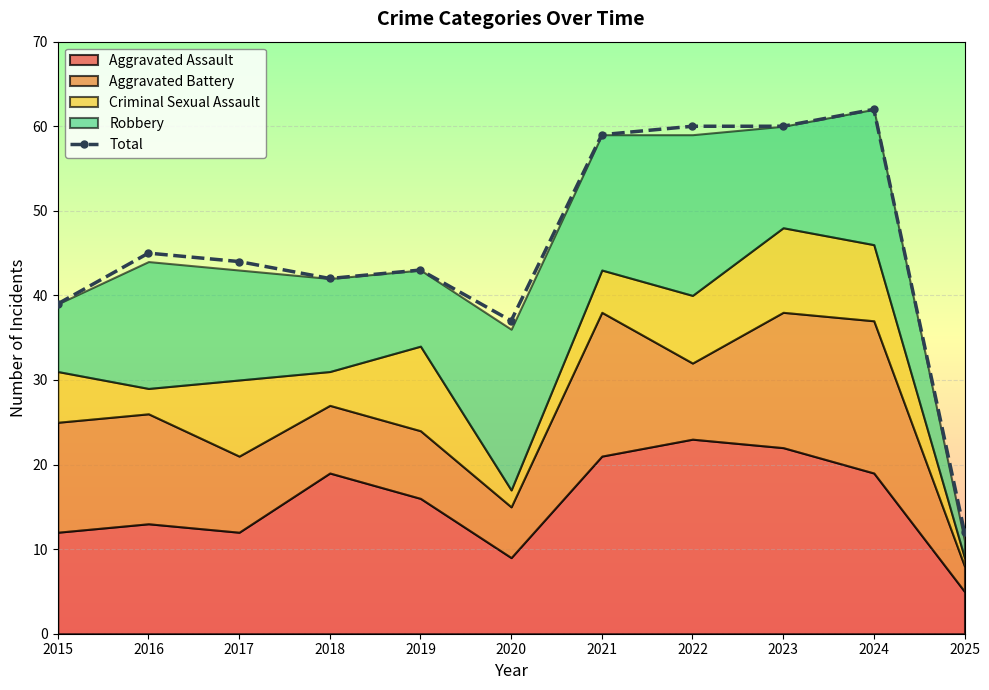

What is the minimum value shown in the chart?

12